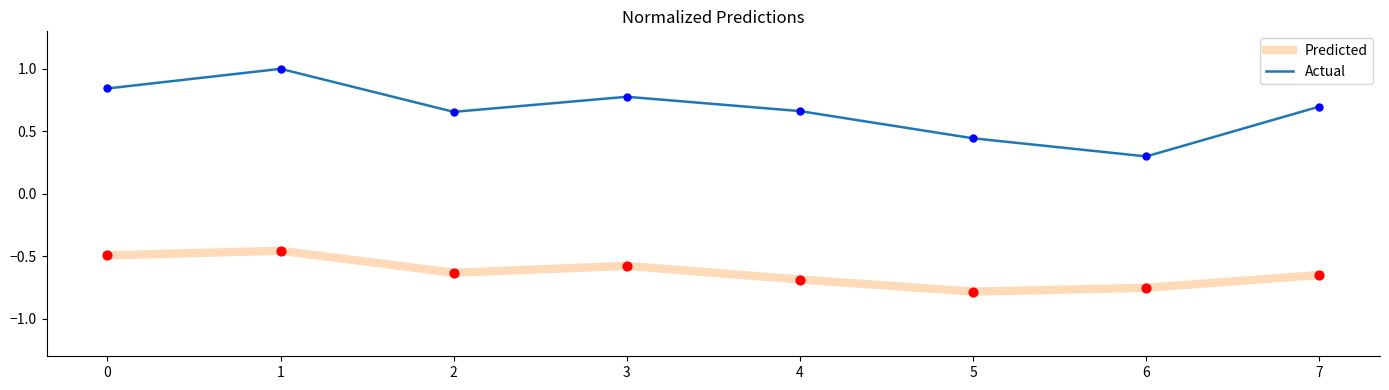

Which series has the largest range (max minus min)?

Actual